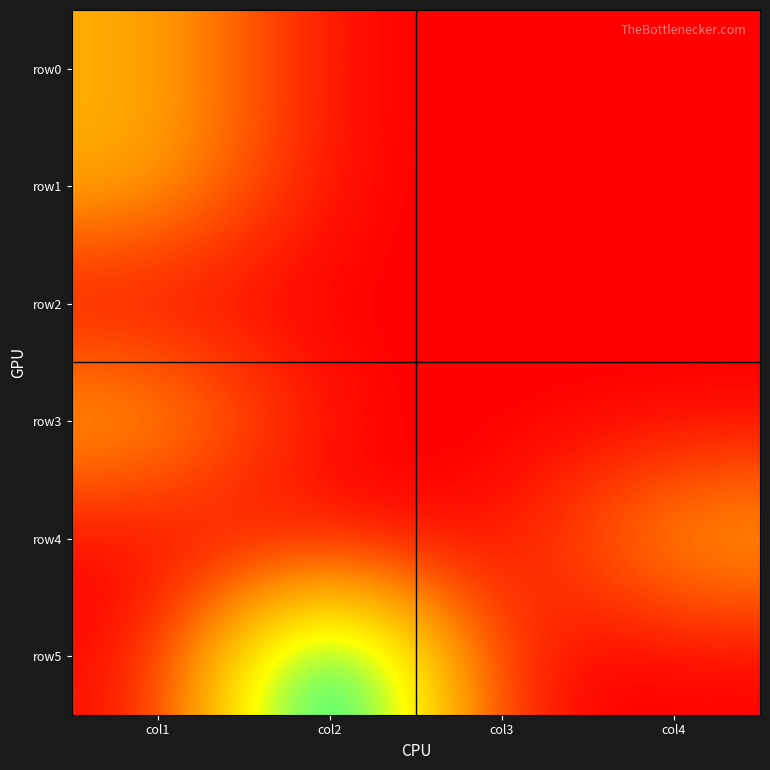

Reading left to right, what are all the values shown in this chart?

row0: col1=1	col2=0	col3=0	col4=0
row1: col1=1	col2=0	col3=0	col4=0
row2: col1=0	col2=0	col3=0	col4=0
row3: col1=1	col2=0	col3=0	col4=0
row4: col1=0	col2=0	col3=0	col4=1
row5: col1=0	col2=3	col3=0	col4=0